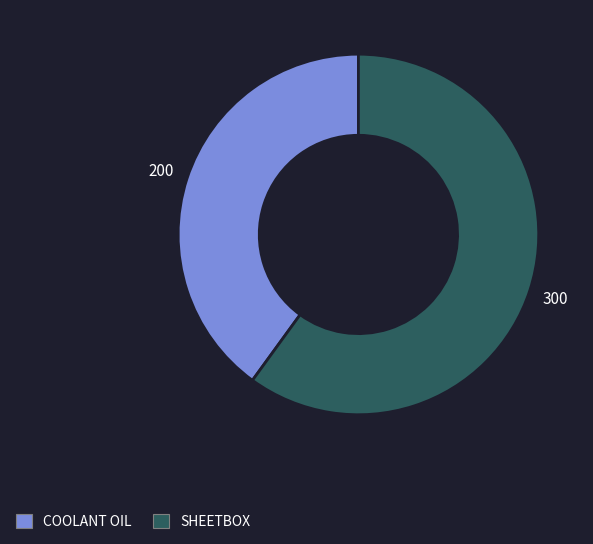

Do SHEETBOX and COOLANT OIL together represent more than half of the pie?

Yes